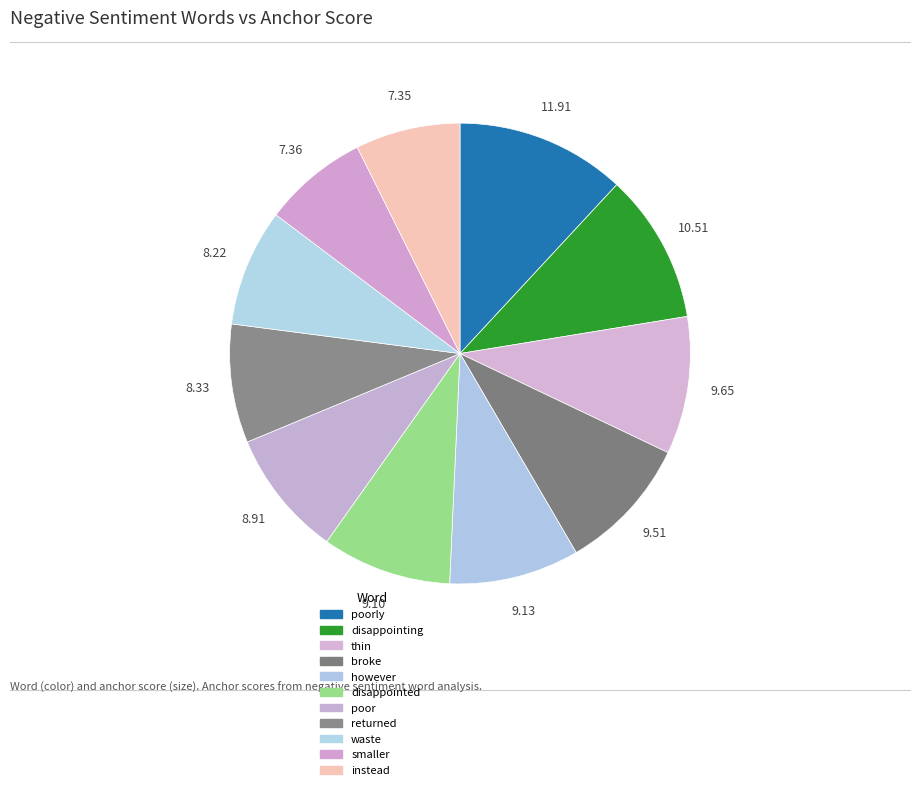

How many slices are in this pie chart?

11